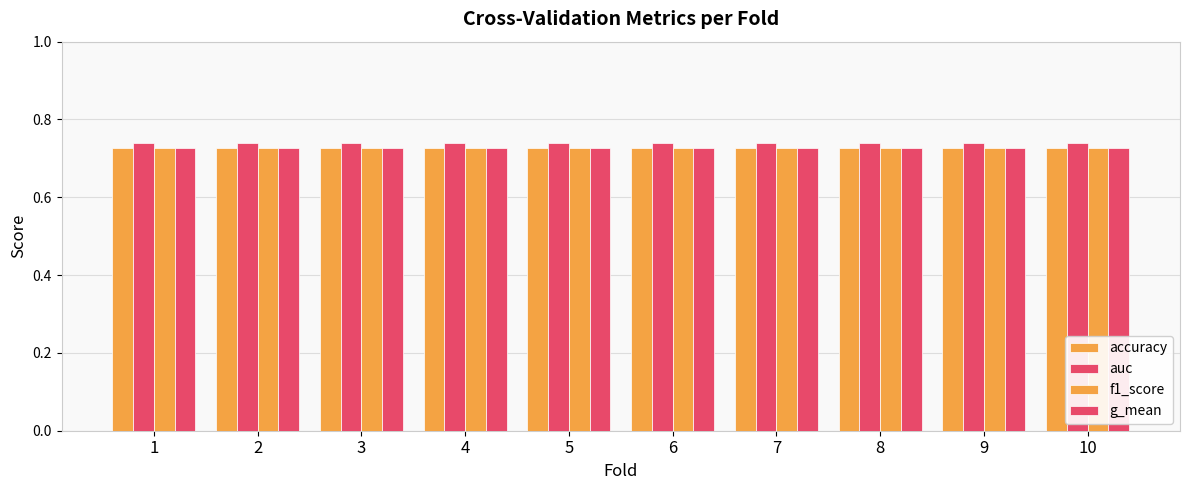

Reading left to right, transcribe all the data shown in this chart.

accuracy: 1=0.7	2=0.7	3=0.7	4=0.7	5=0.7	6=0.7	7=0.7	8=0.7	9=0.7	10=0.7
auc: 1=0.7	2=0.7	3=0.7	4=0.7	5=0.7	6=0.7	7=0.7	8=0.7	9=0.7	10=0.7
f1_score: 1=0.7	2=0.7	3=0.7	4=0.7	5=0.7	6=0.7	7=0.7	8=0.7	9=0.7	10=0.7
g_mean: 1=0.7	2=0.7	3=0.7	4=0.7	5=0.7	6=0.7	7=0.7	8=0.7	9=0.7	10=0.7